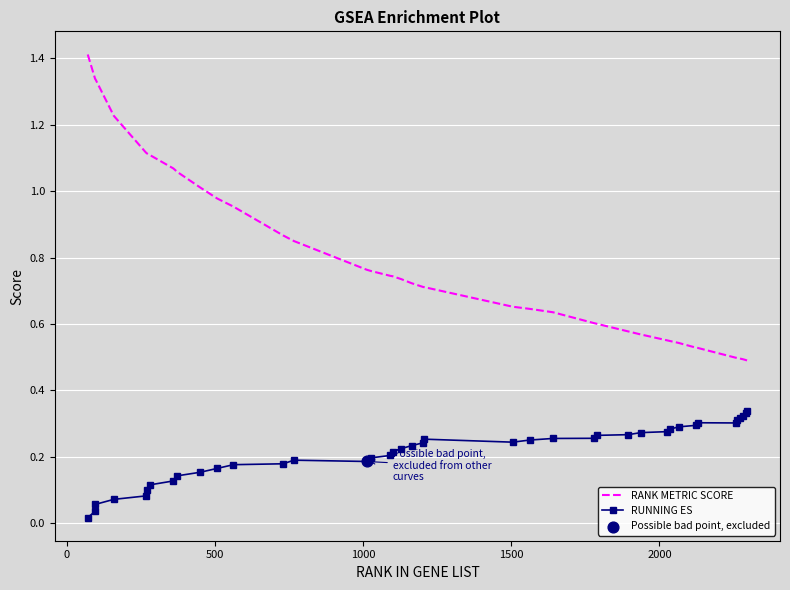

Which series has the largest range (max minus min)?

RANK METRIC SCORE